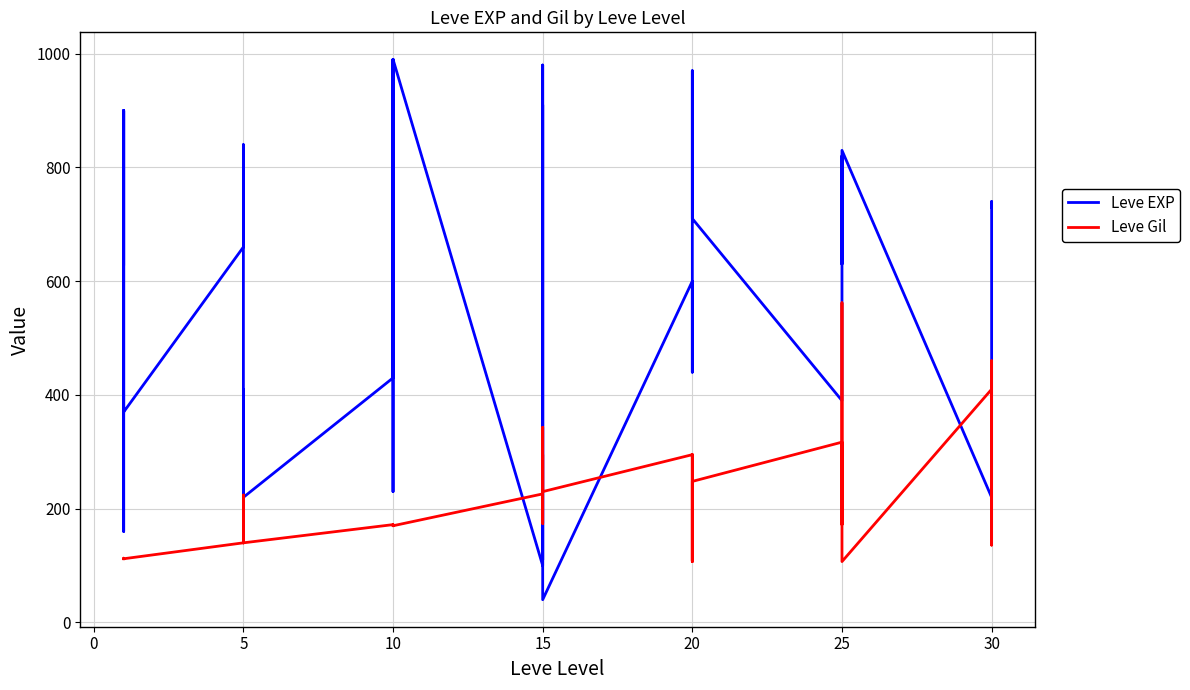

Which series has the largest total across all categories?

Leve EXP